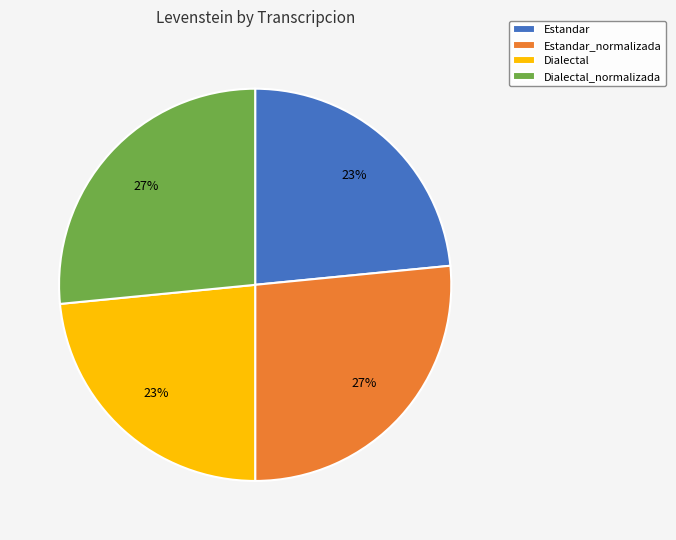

How many slices are in this pie chart?

4